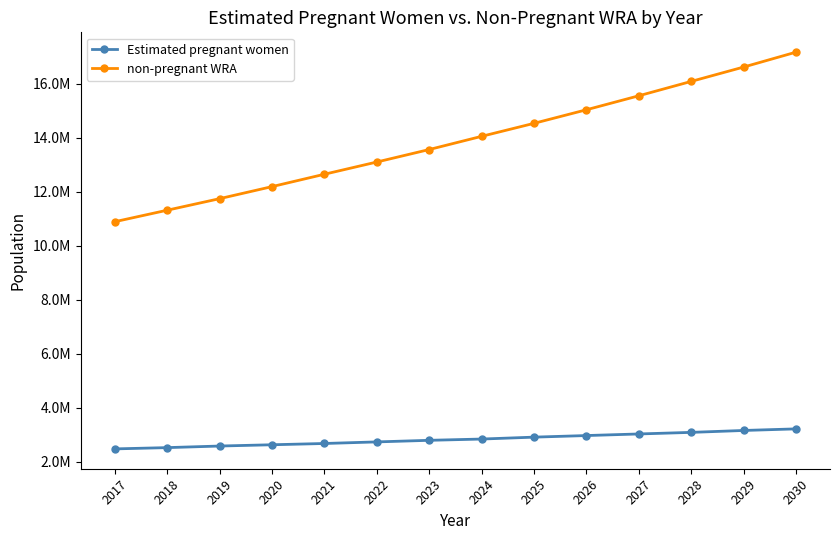

Reading right to left, list all the values displayed in this chart.

Estimated pregnant women: 2030=3221588.9	2029=3162800.8	2028=3092255.0	2027=3033466.9	2026=2974678.8	2025=2915890.7	2024=2845344.9	2023=2798314.4	2022=2739526.3	2021=2680738.2	2020=2633707.7	2019=2586677.2	2018=2527889.1	2017=2480858.6
non-pregnant WRA: 2030=17165139.1	2029=16613455.2	2028=16082325.0	2027=15550202.1	2026=15032265.2	2025=14530354.3	2024=14048879.1	2023=13560643.6	2022=13098634.7	2021=12645913.8	2020=12188008.3	2019=11742062.8	2018=11314876.9	2017=10889222.4